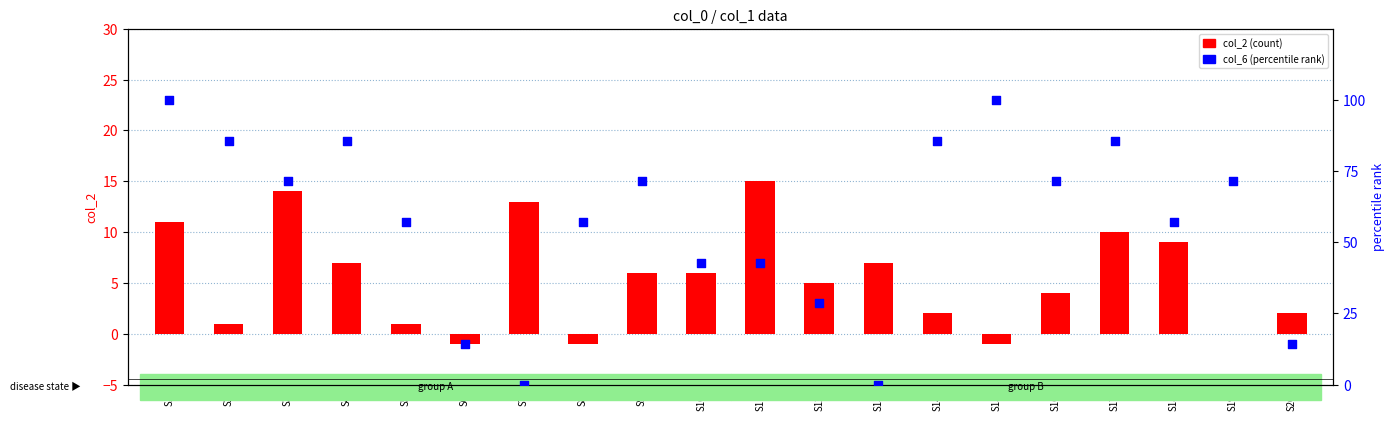

Which series has the widest spread of Y values?

col_6 (percentile rank)